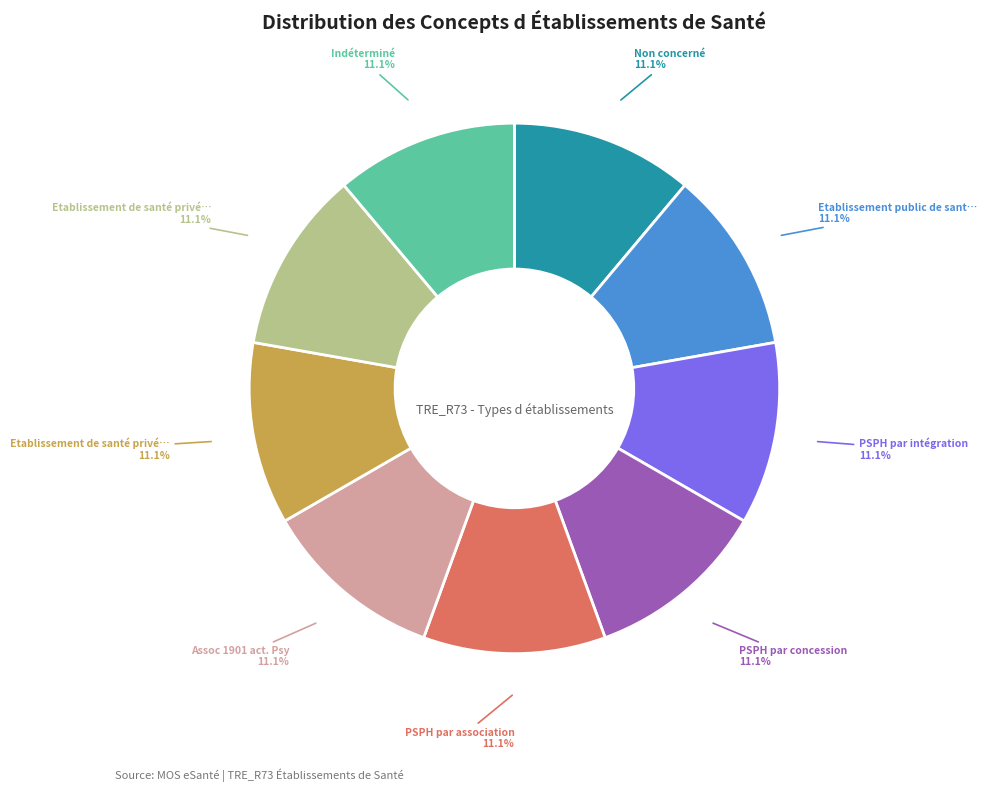

How many segments does this pie chart have?

9